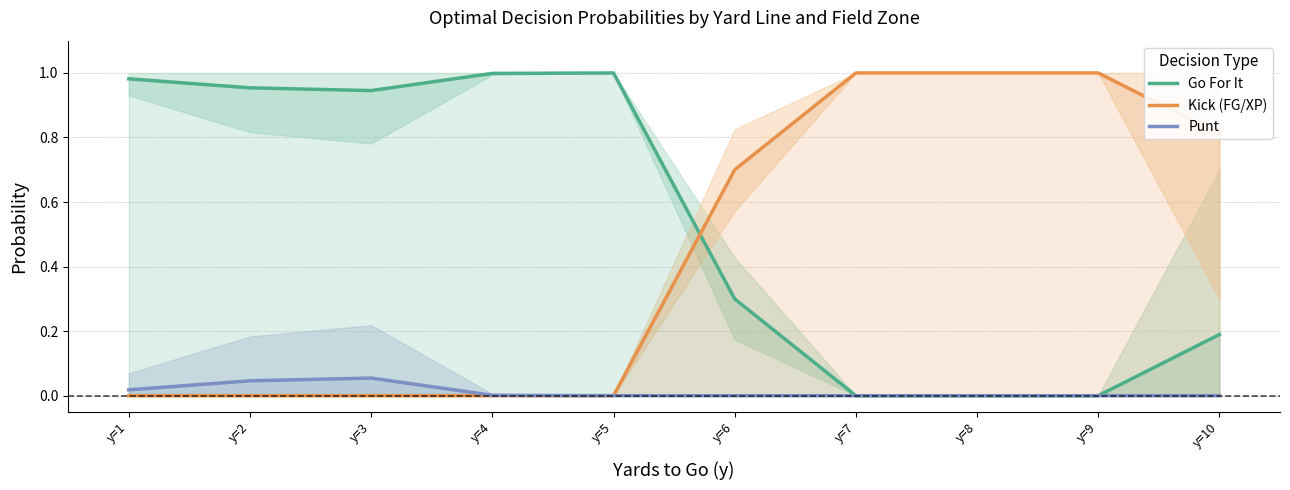

At which category is the sum across all series the highest?

y=1